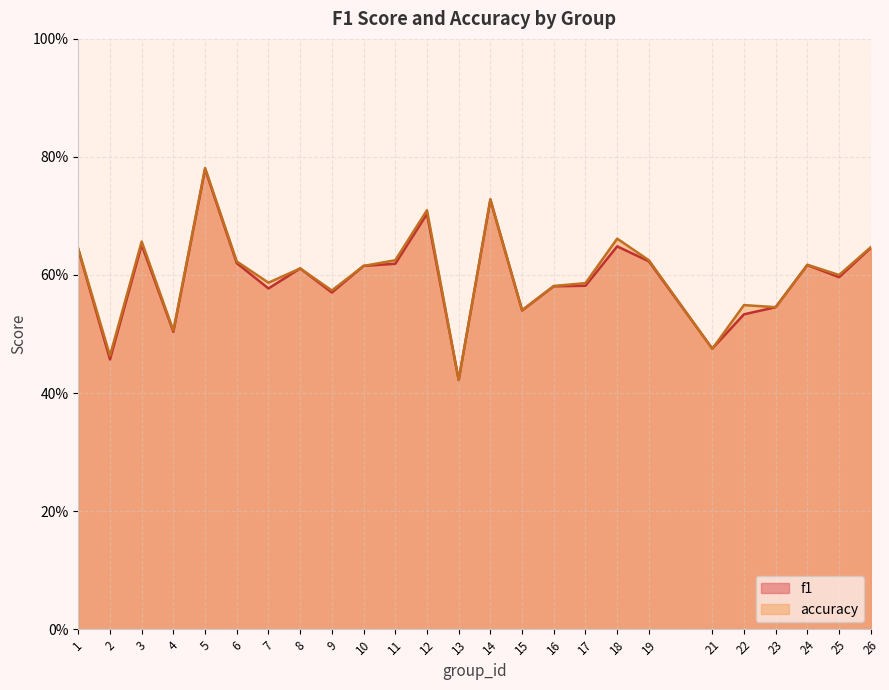

What is the average value of the f1 series?

0.6